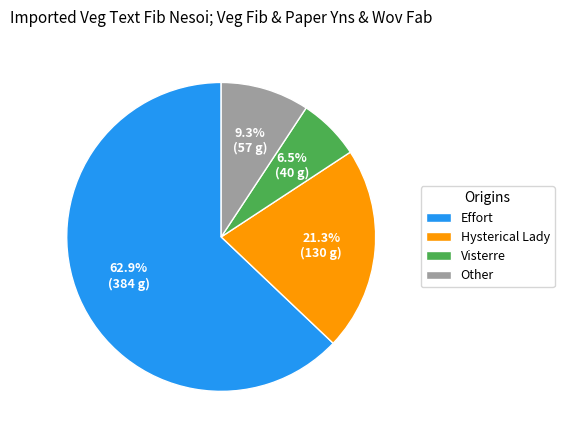

Rank the categories by value from lowest to highest.

Visterre, Other, Hysterical Lady, Effort